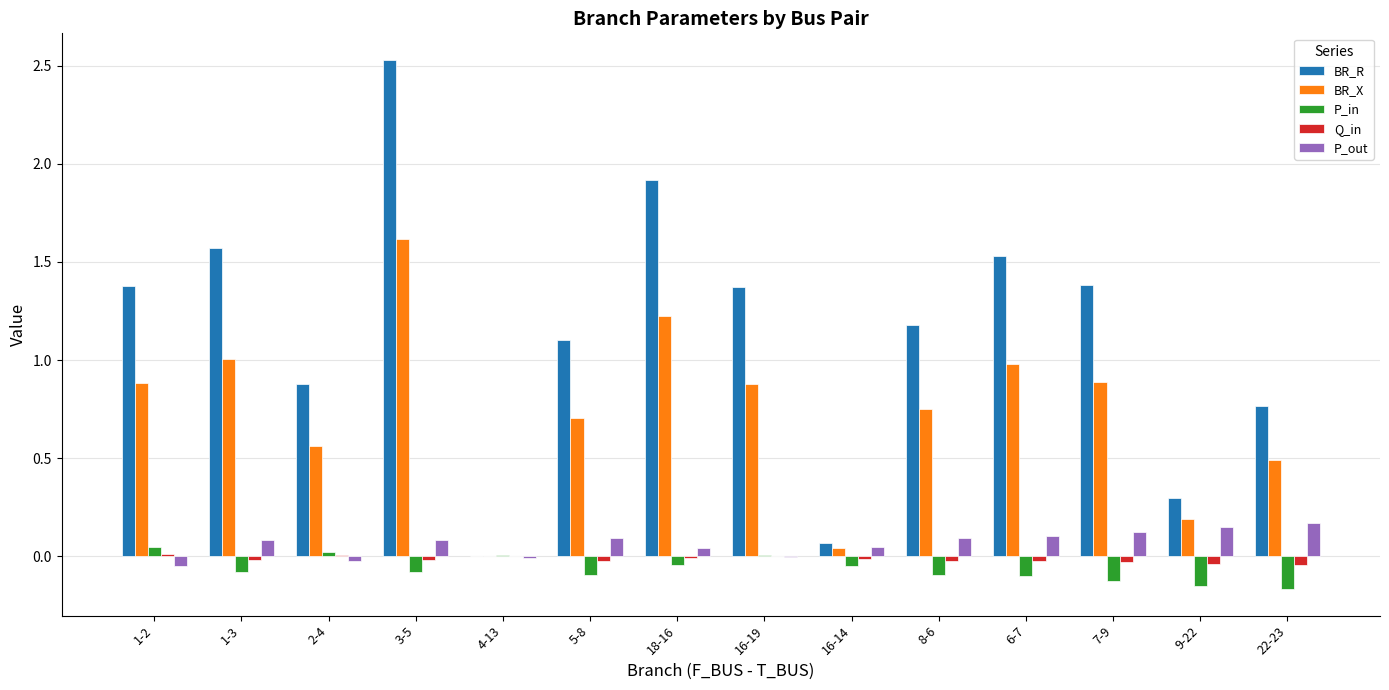

The BR_R series shows 2.5 at 3-5. True or false?

True